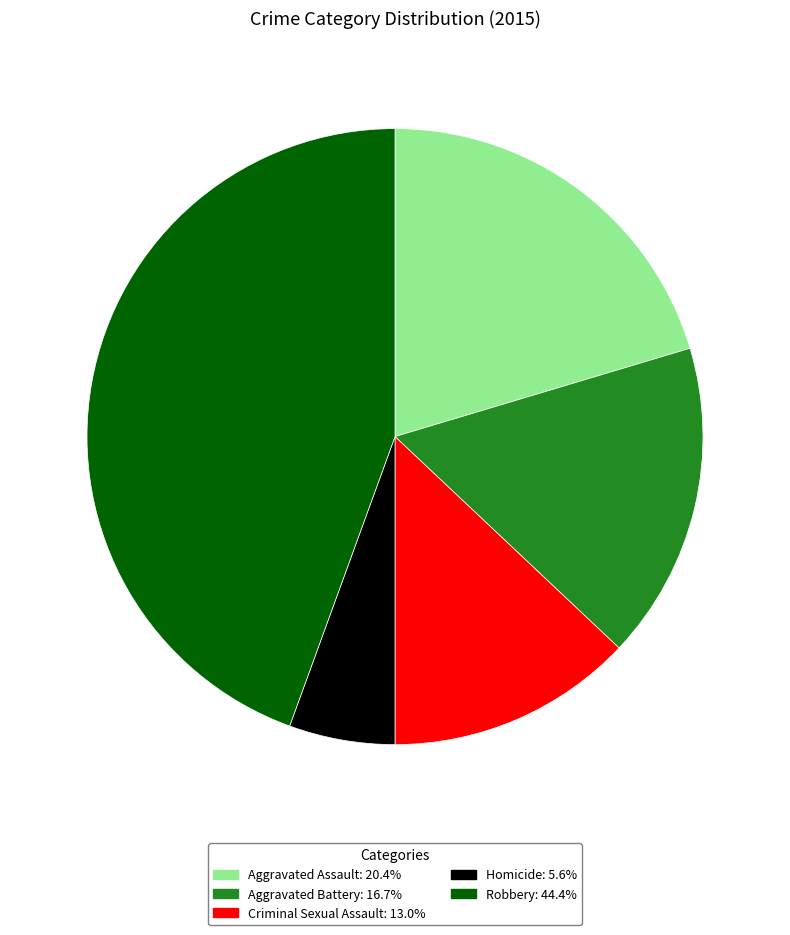

True or false: Criminal Sexual Assault accounts for 23% of the total.

False